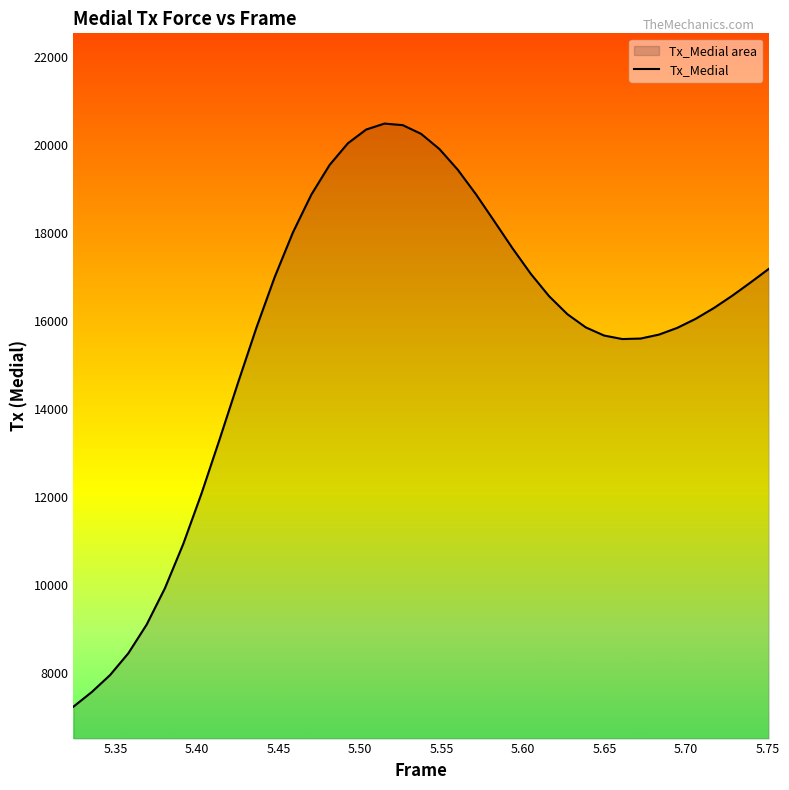

What is the difference between the second highest and minimum values?

13196.2